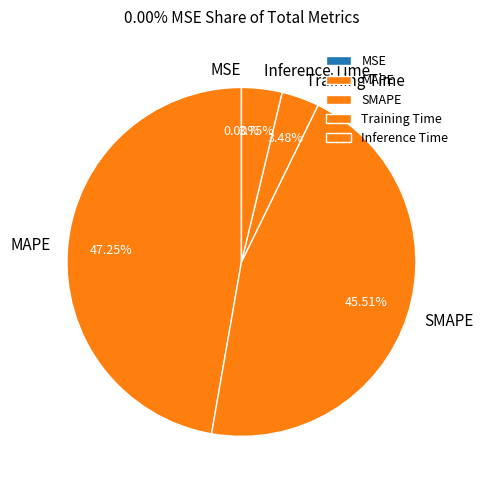

Is it true that SMAPE is 46% of the pie?

True